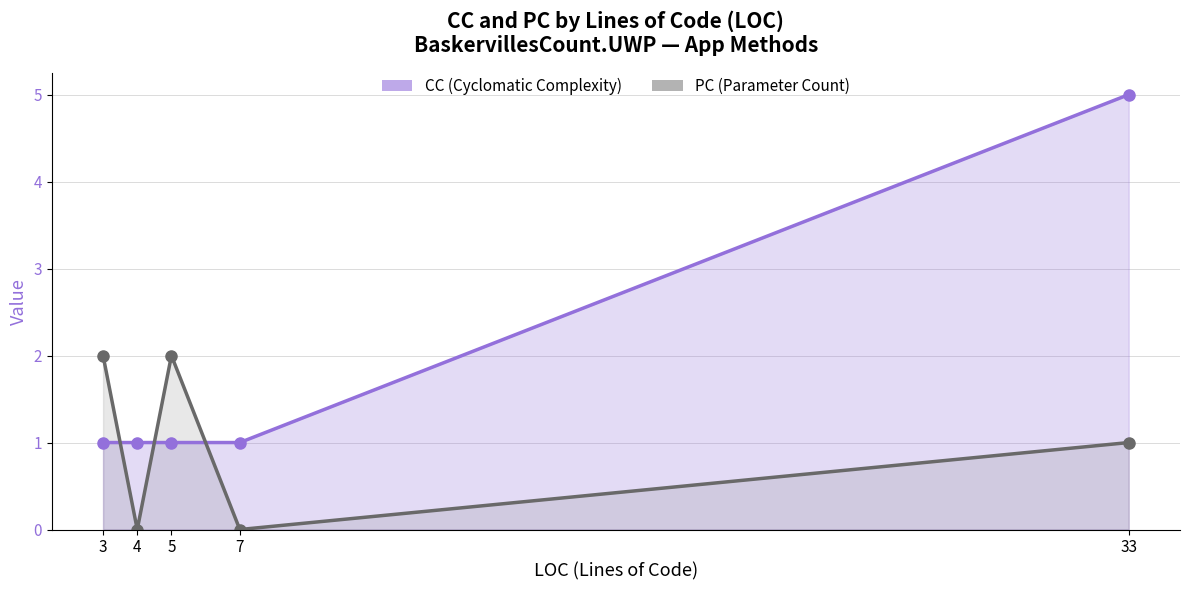

At which label does CC reach its peak?

33